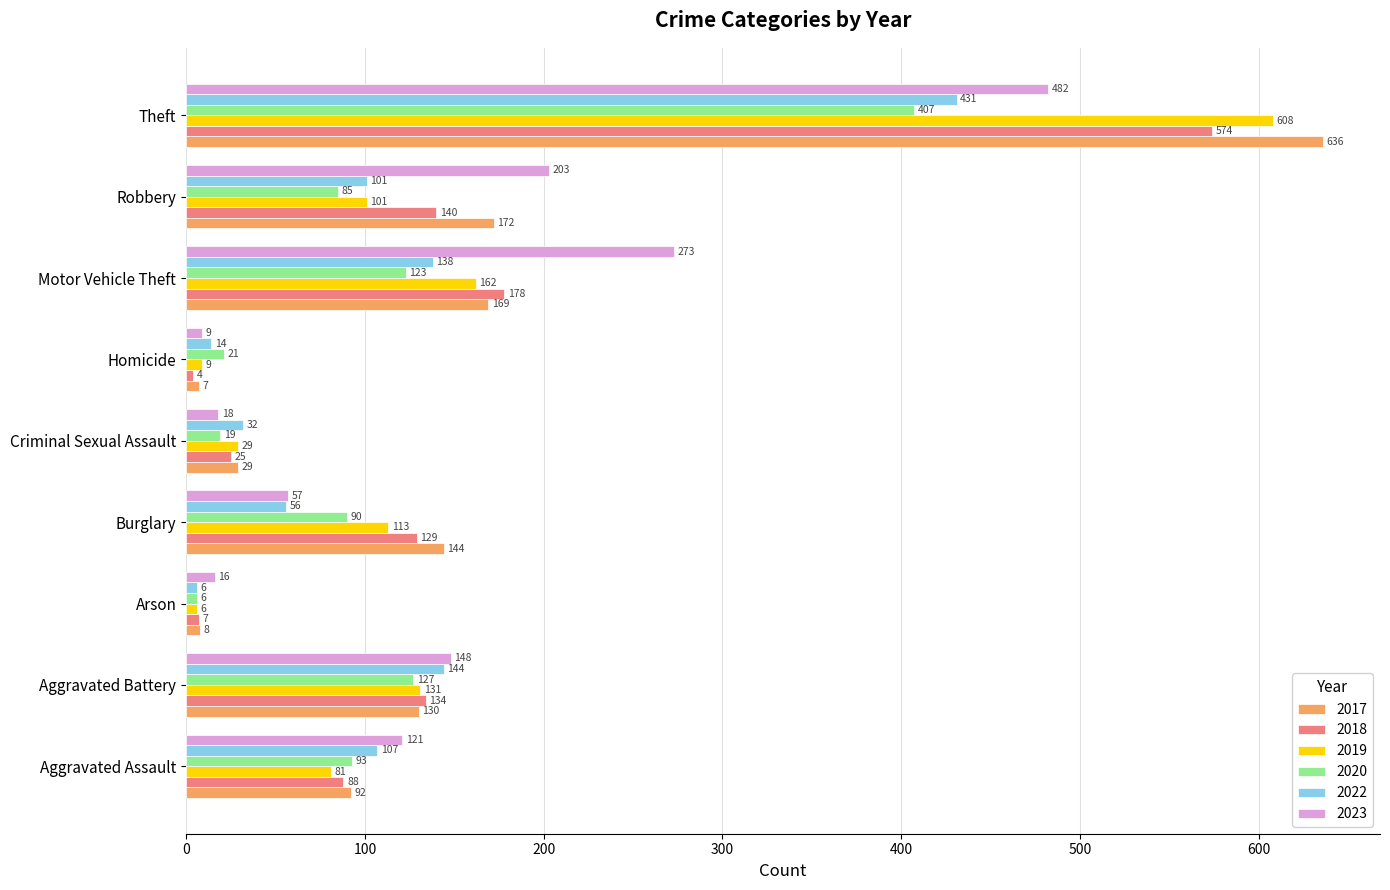

Which series changed the most between Aggravated Assault and Robbery?

2023